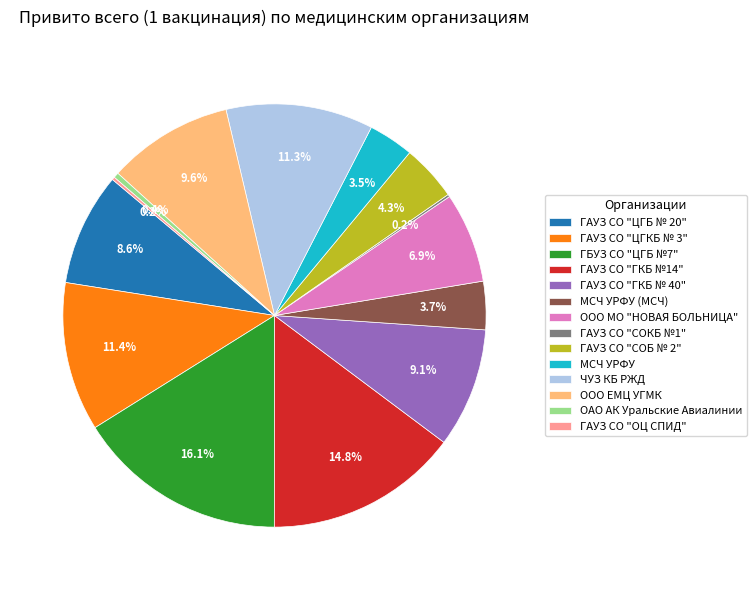

Approximately how many times larger is the value at ООО ЕМЦ УГМК compared to ОАО АК Уральские Авиалинии?

23.8